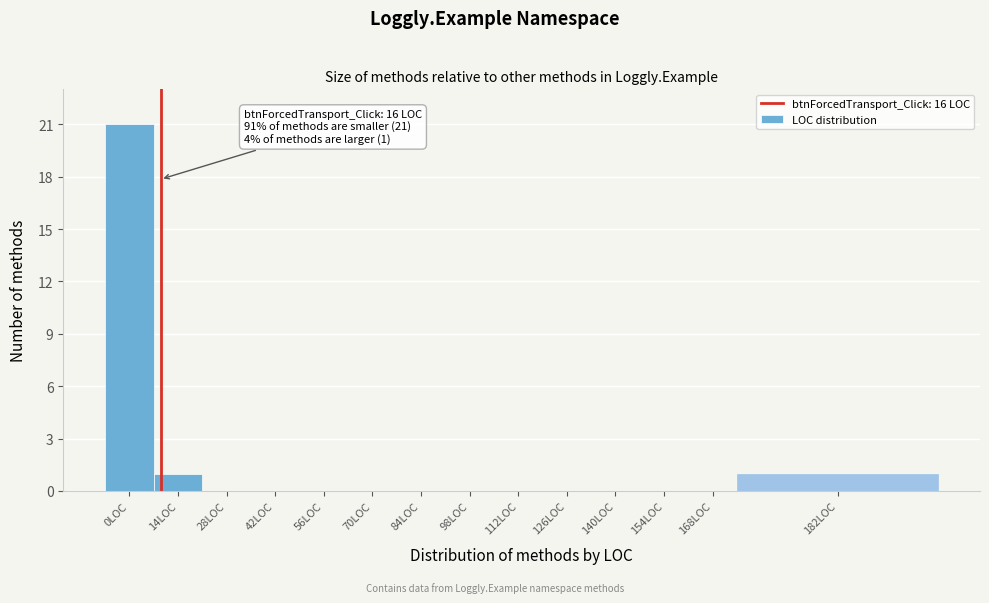

Reading left to right, transcribe all the data shown in this chart.

0LOC=21	14LOC=1	28LOC=0	42LOC=0	56LOC=0	70LOC=0	84LOC=0	98LOC=0	112LOC=0	126LOC=0	140LOC=0	154LOC=0	168LOC=0	182LOC=1